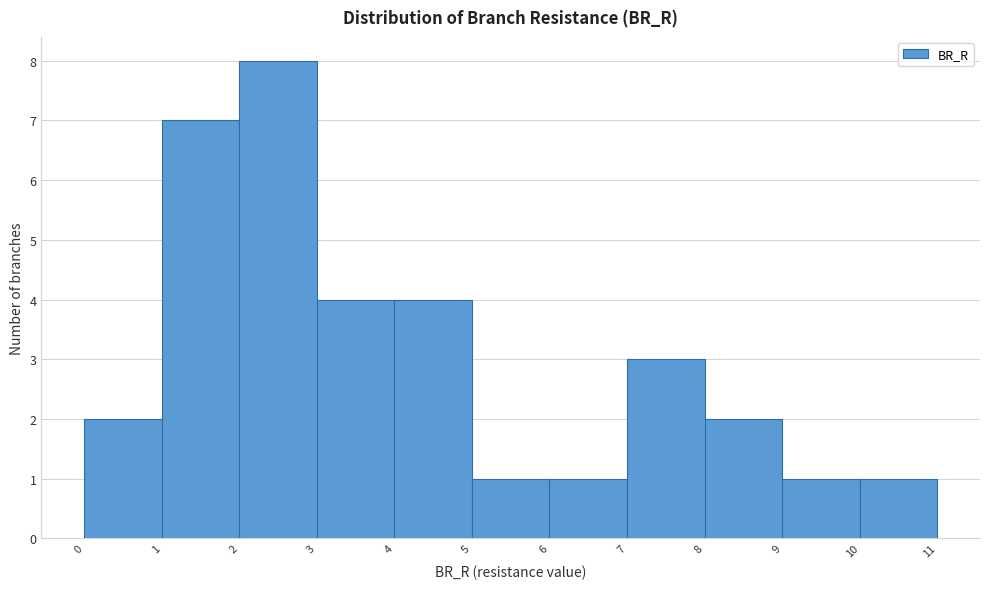

Which range on the x-axis has the tallest bar?

2 to 3